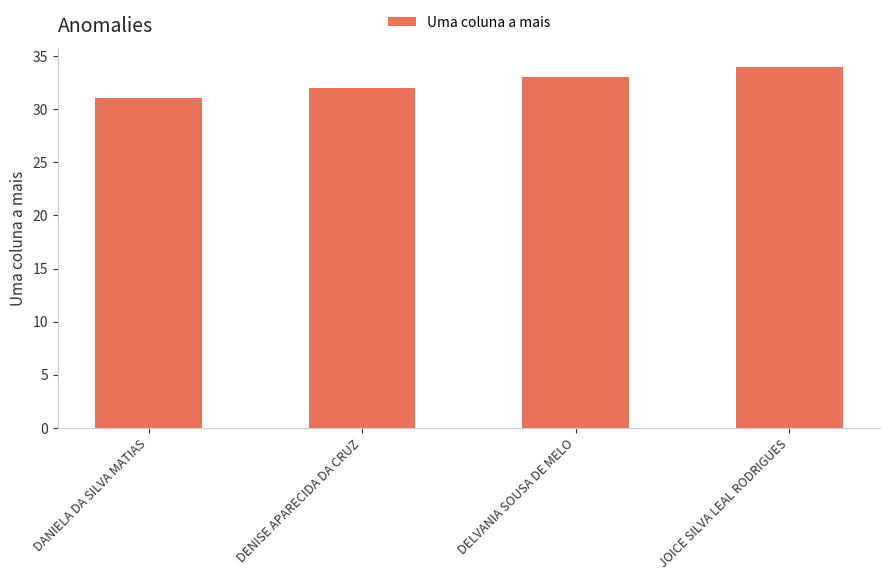

What is the approximate value at DANIELA DA SILVA MATIAS?

31